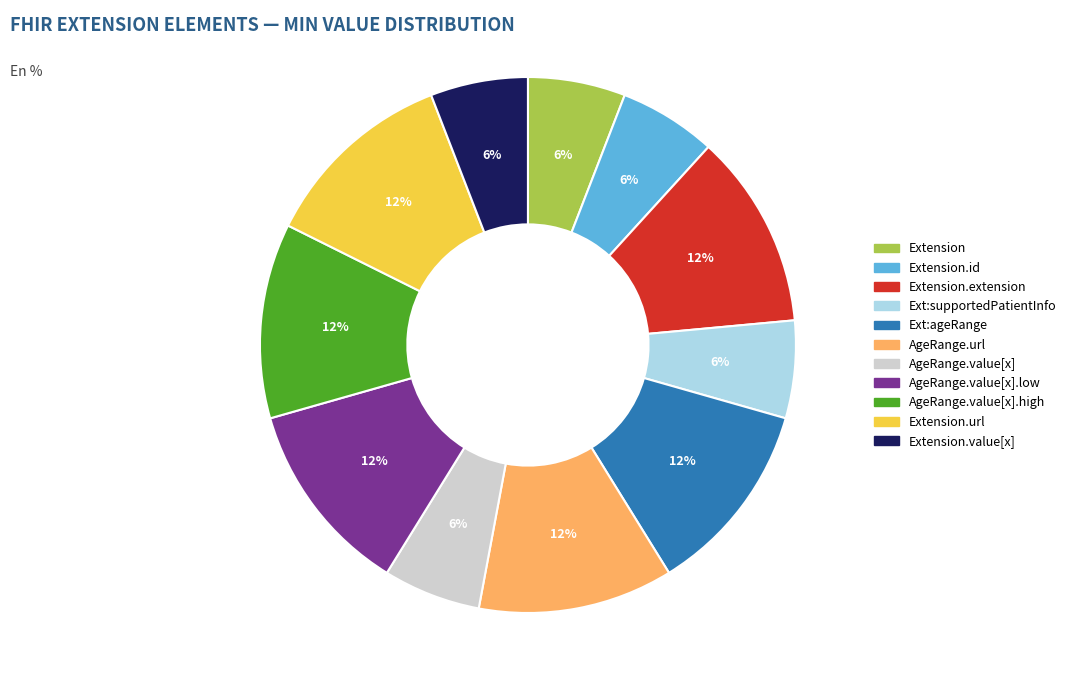

To the nearest percent, what is the average slice percentage?

9%